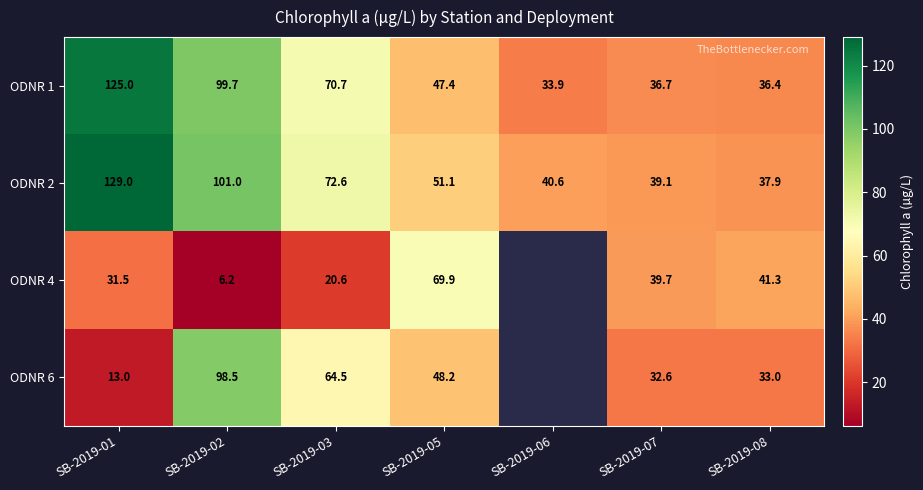

How many values in the ODNR 2 series exceed 51?

4